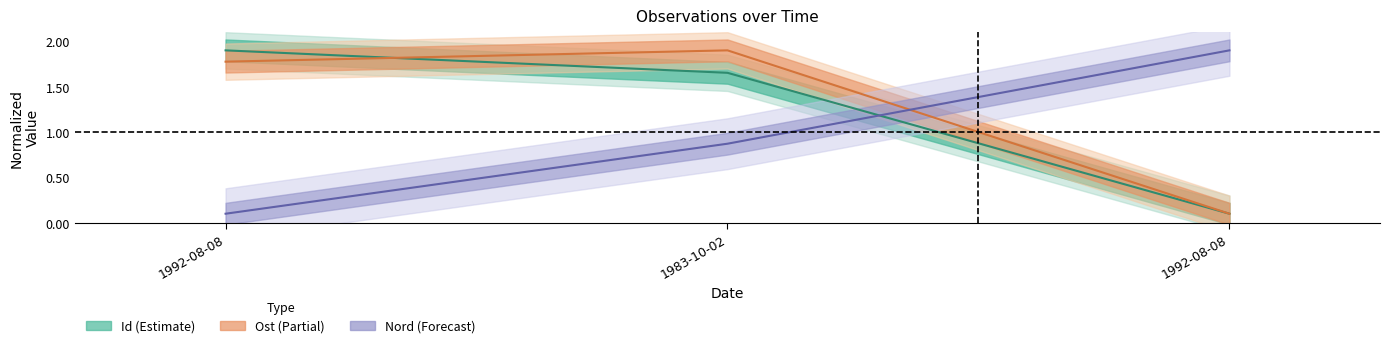

How many lines are shown in the chart?

3